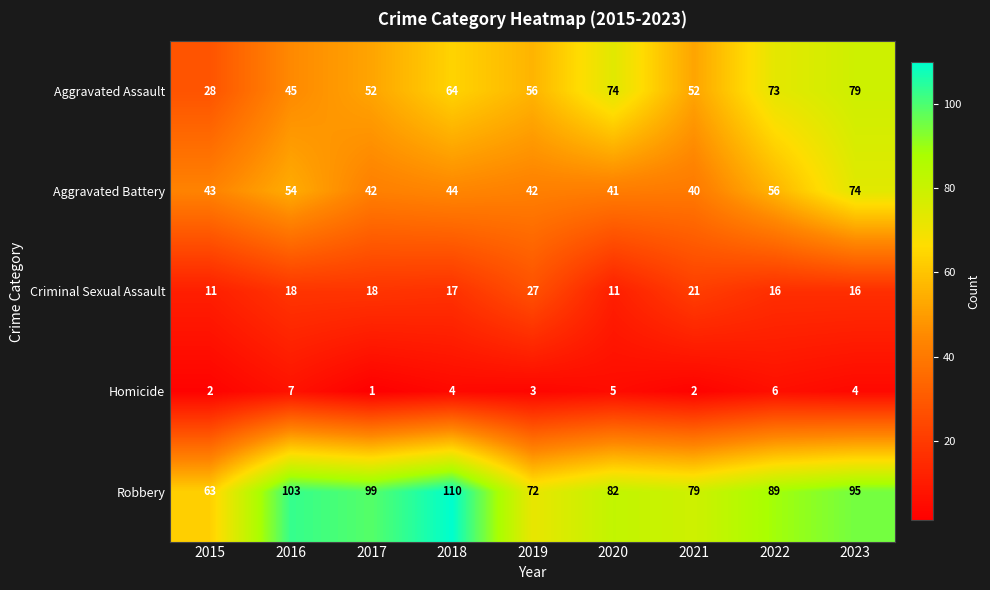

Is it true that Homicide equals 2 at 2021?

True